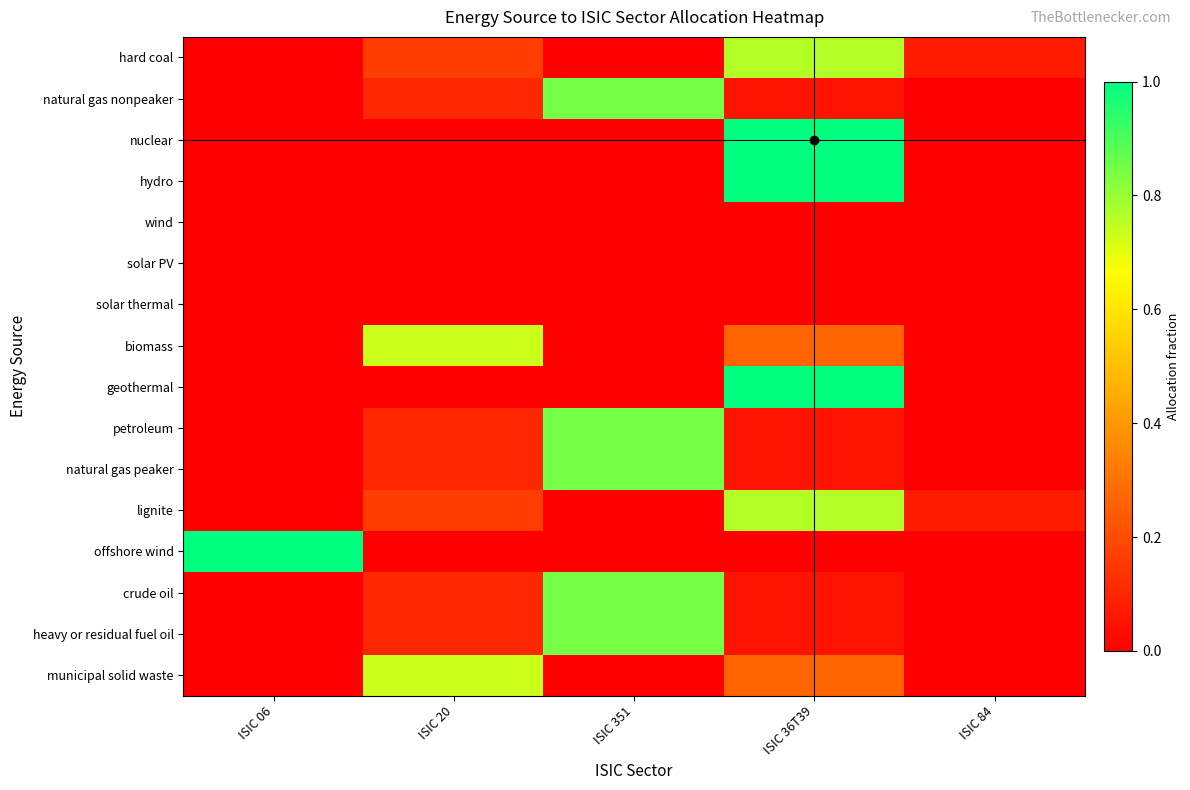

Which series has the largest range (max minus min)?

nuclear